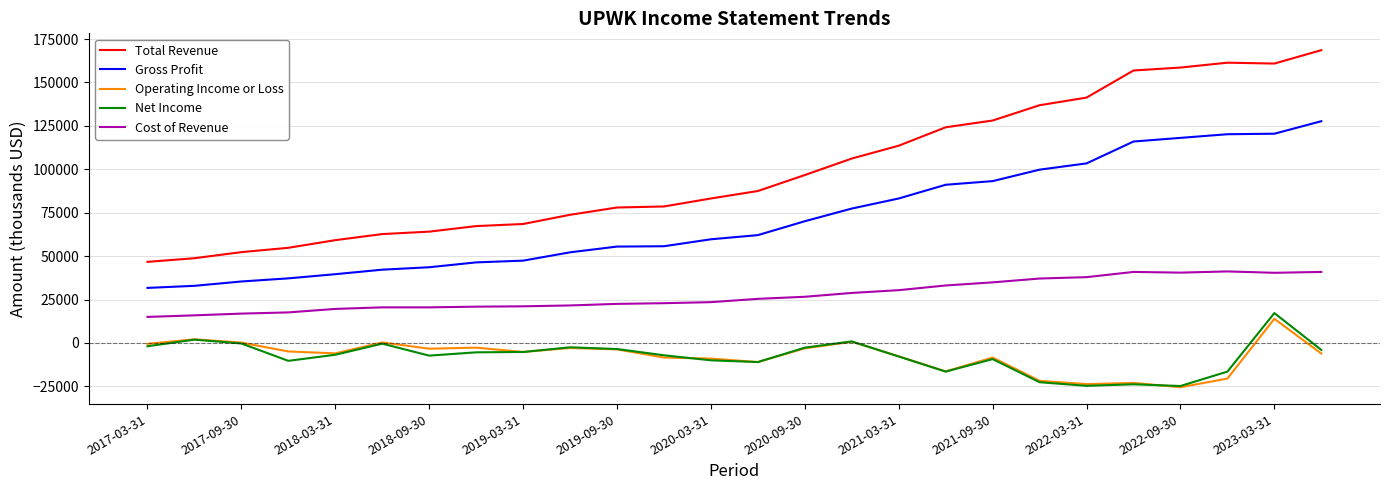

What are all the series names shown in the legend?

Total Revenue, Gross Profit, Operating Income or Loss, Net Income, Cost of Revenue